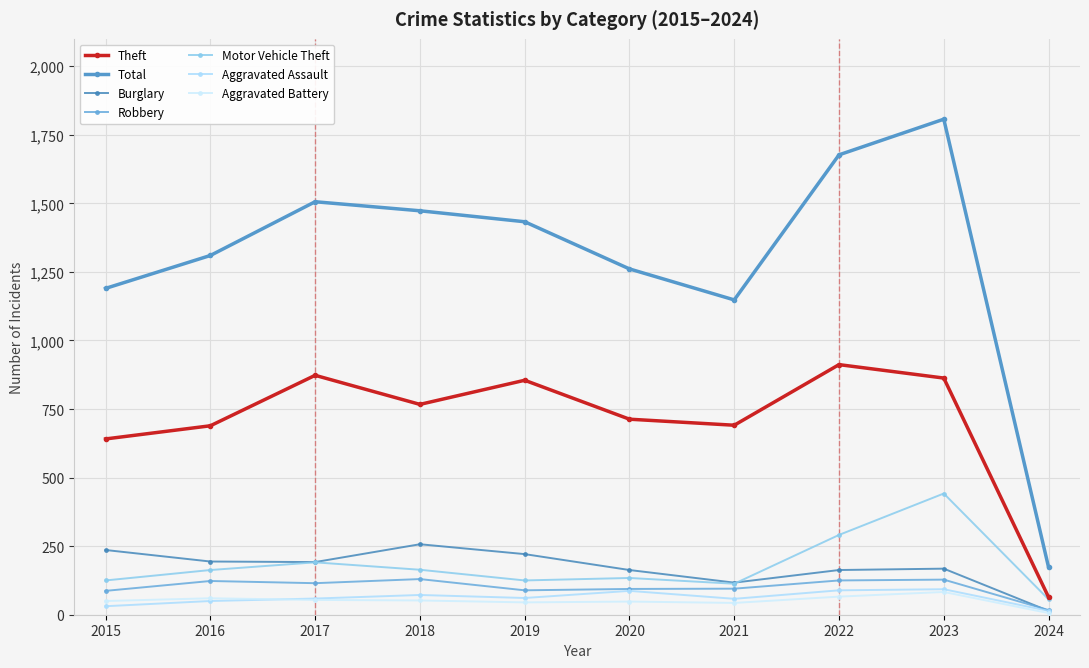

Count the number of categories in the chart.

10